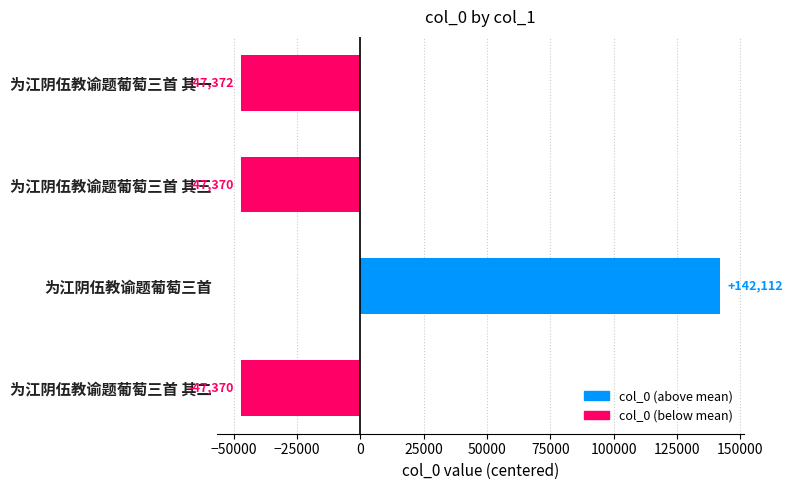

Read the value at 为江阴伍教谕题葡萄三首 其二.

-47370.5